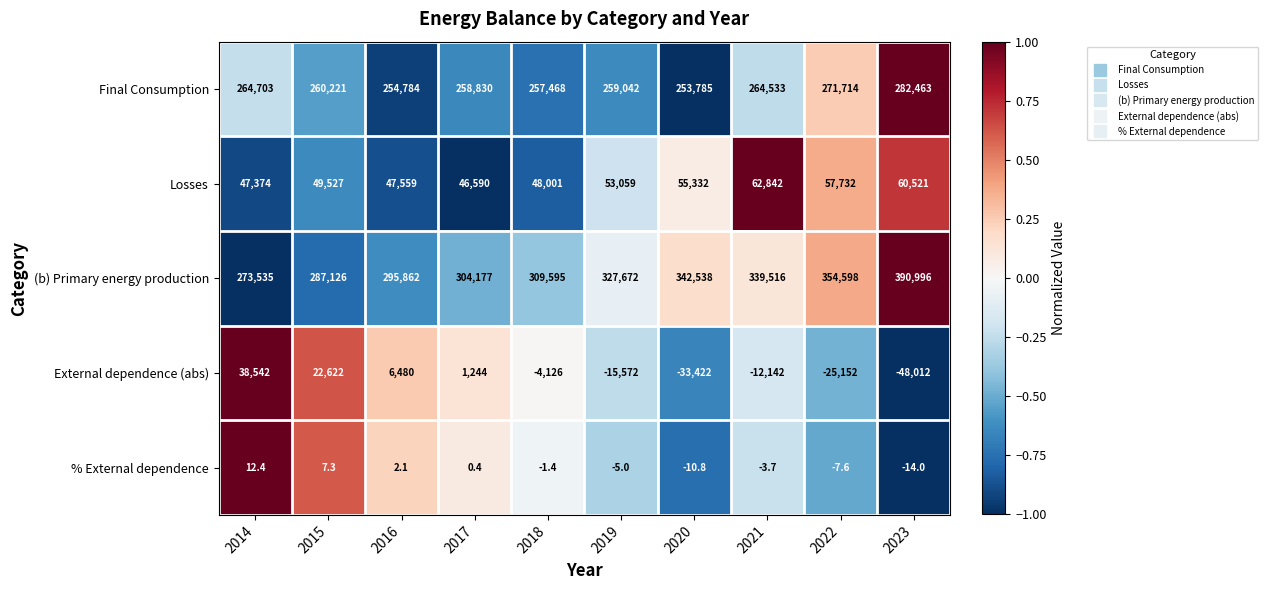

Is it true that Losses equals 98686.0 at 2020?

False